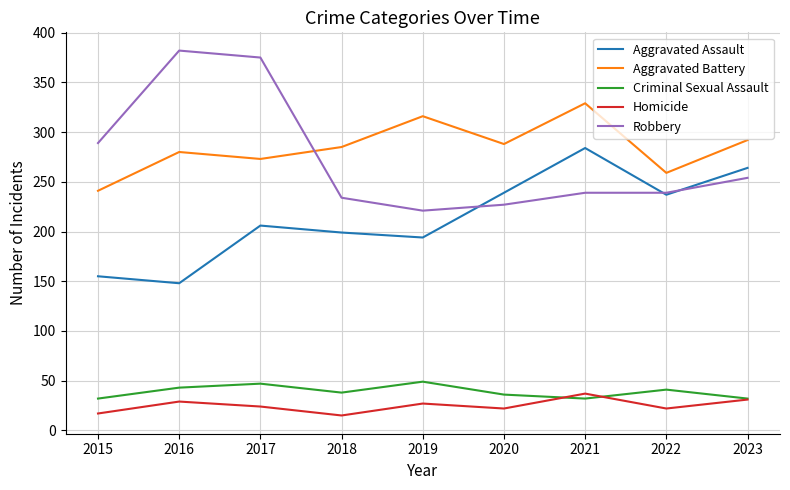

True or false: Aggravated Assault has a value of 284 at 2021.

True